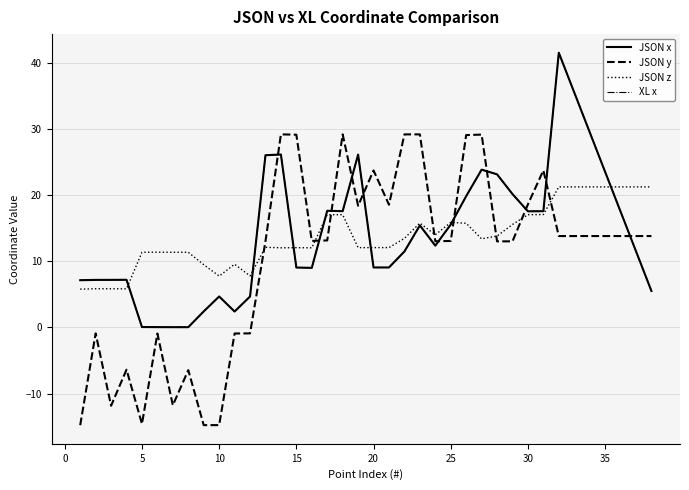

What is the smallest value displayed?

-14.8